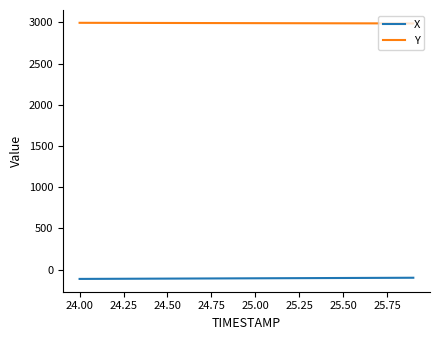

What is the lowest value of the Y series?

2987.7